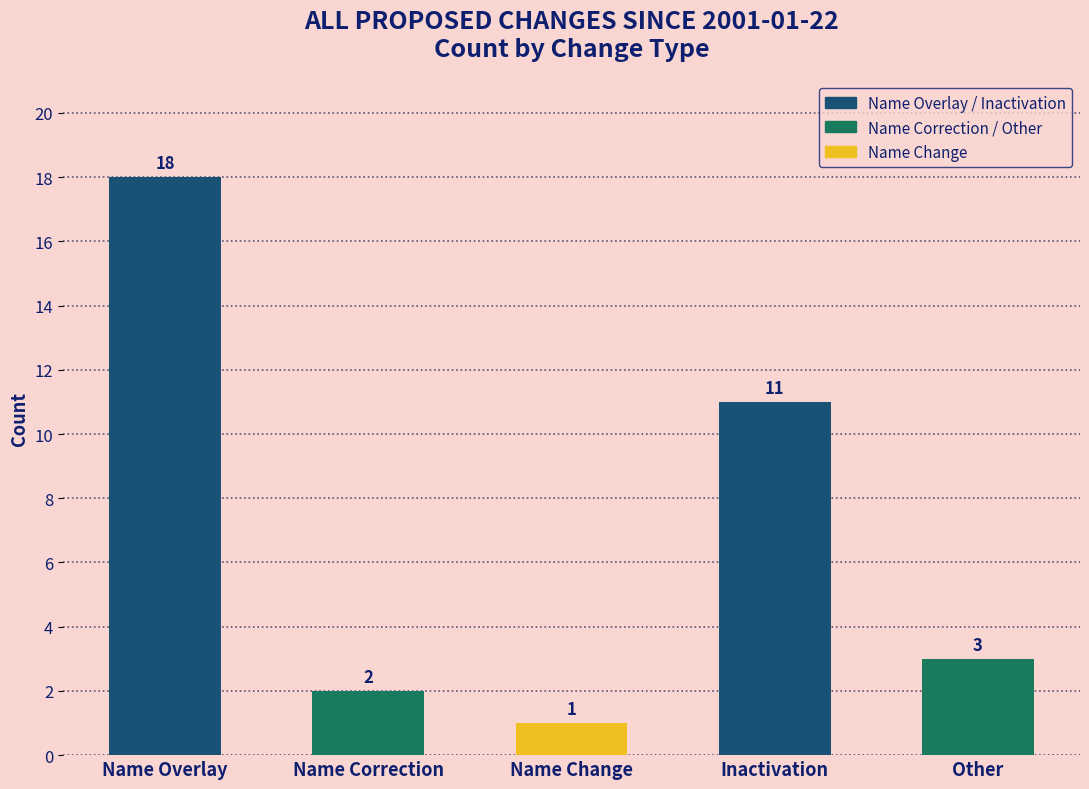

The chart shows a value of 8 at Inactivation. True or false?

False